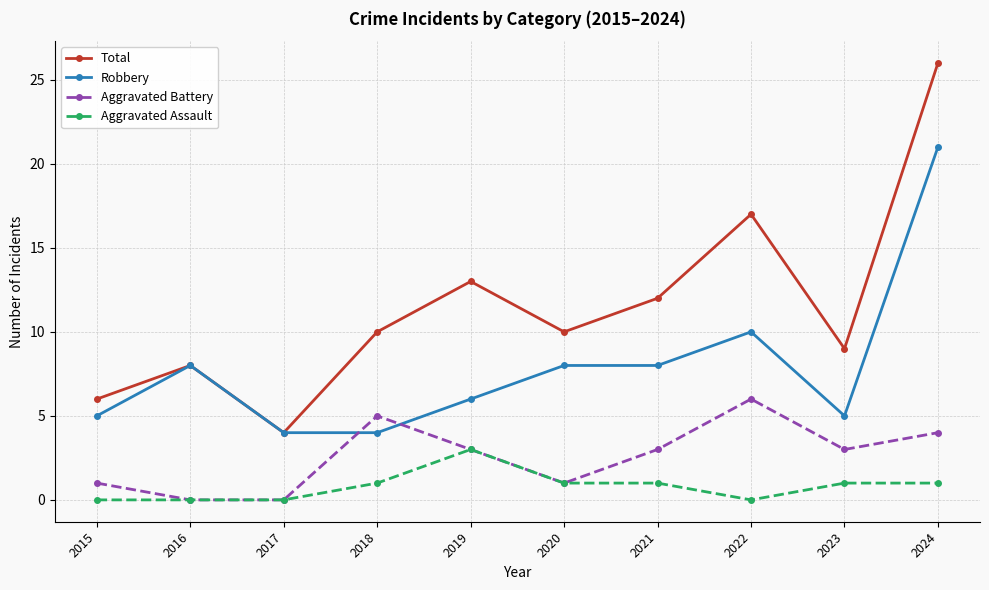

What is the difference between the highest and lowest values at 2018?

9